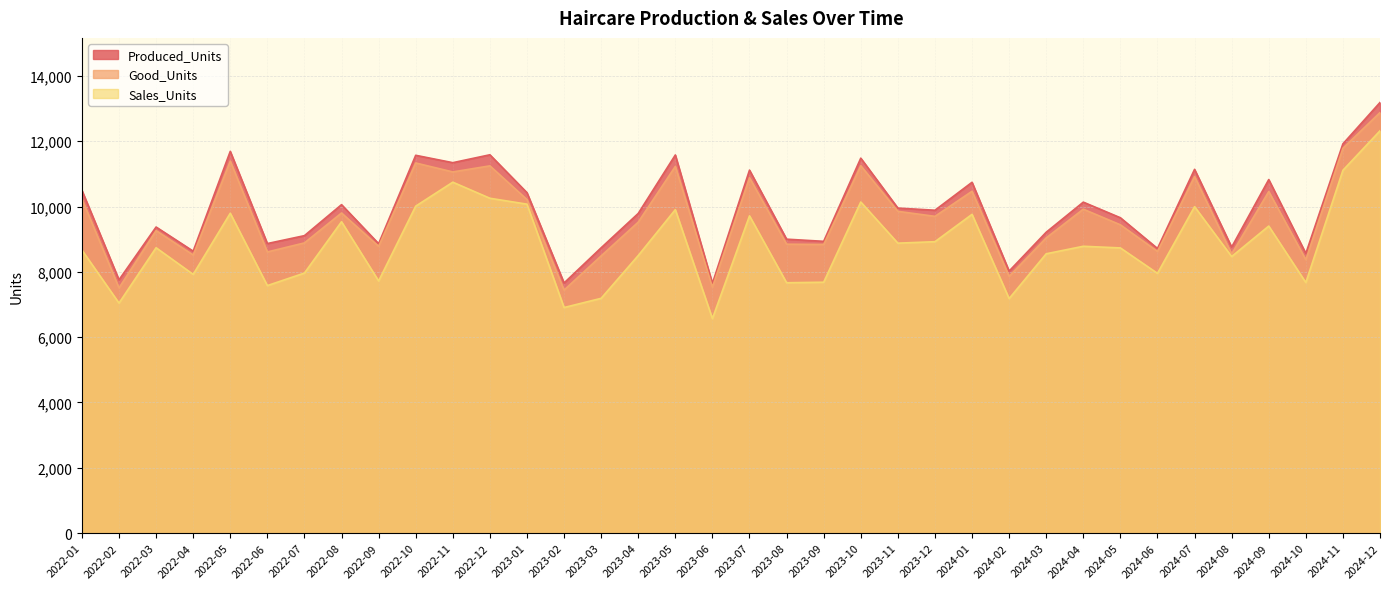

What is the value of the Good_Units point at the 28th from the left?

9919